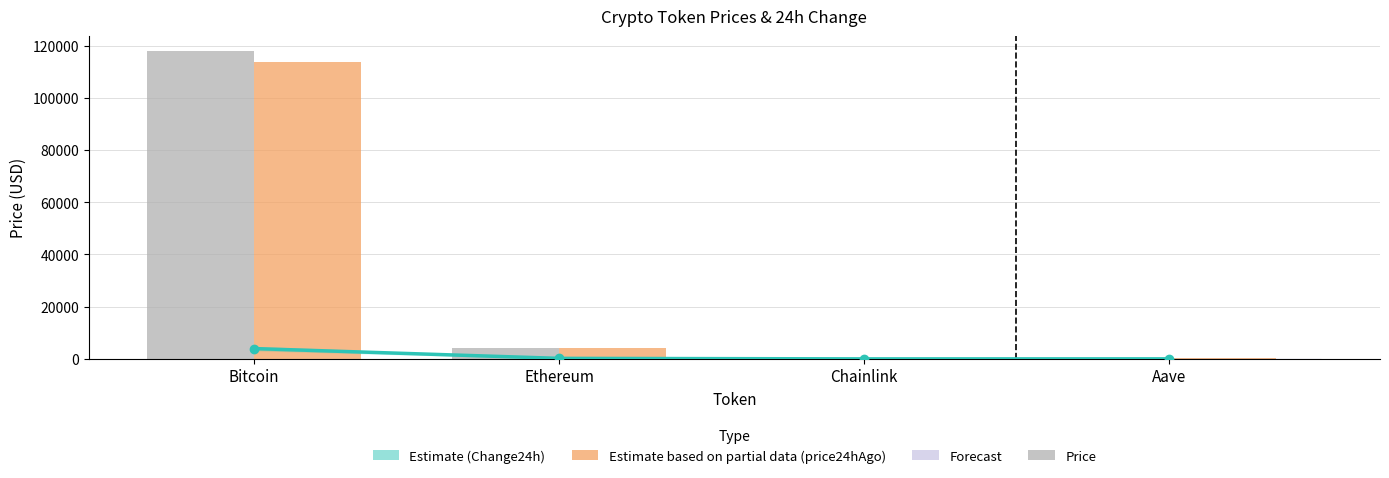

At how many categories does at least one series exceed 105667?

1